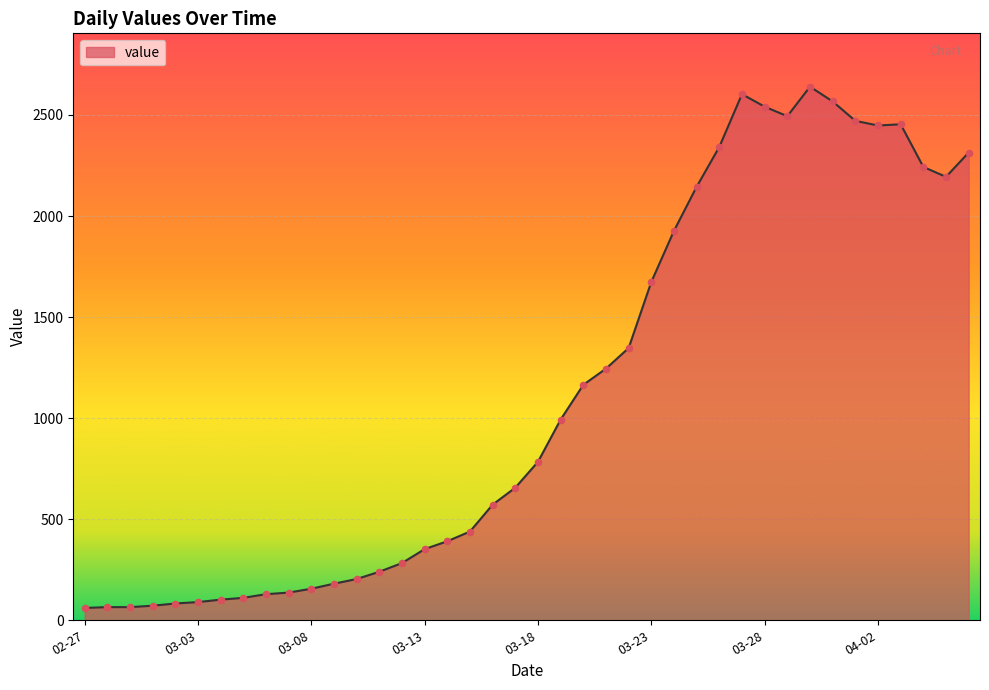

What is the smallest value displayed?

61